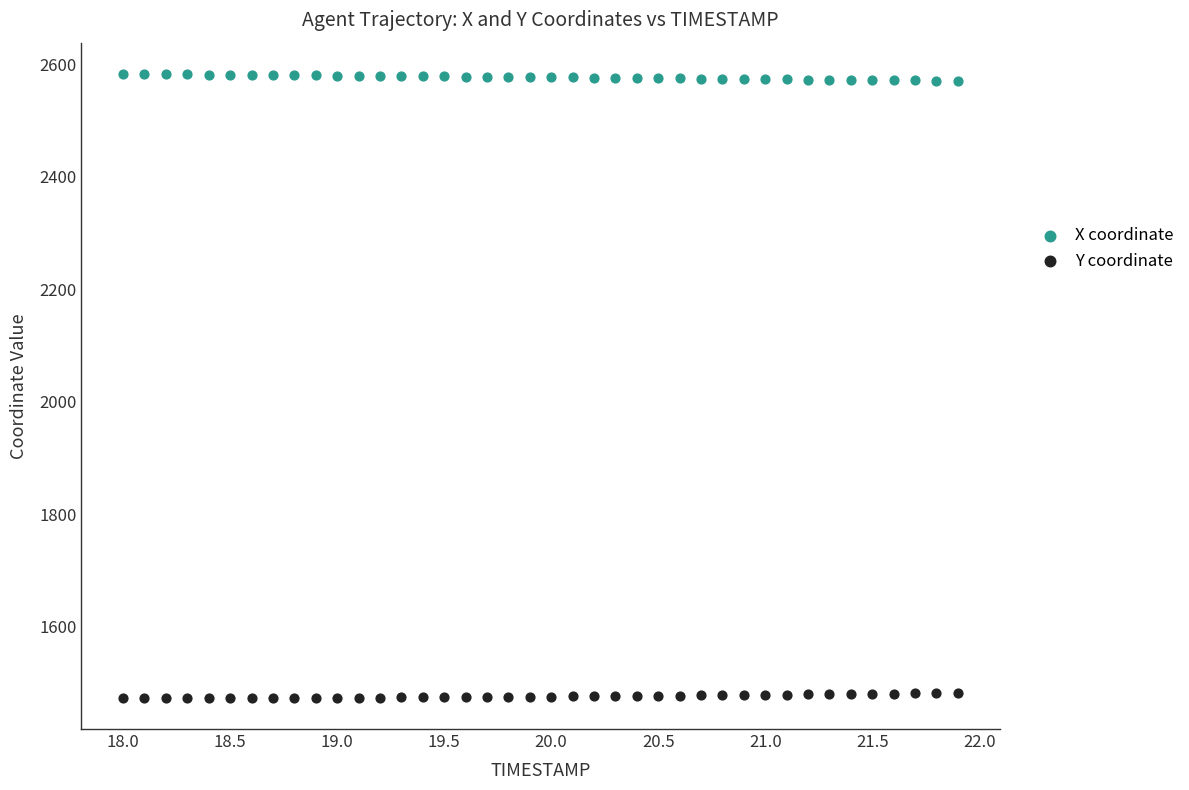

What is the X range (max minus min) for the scatter plot?

3.9